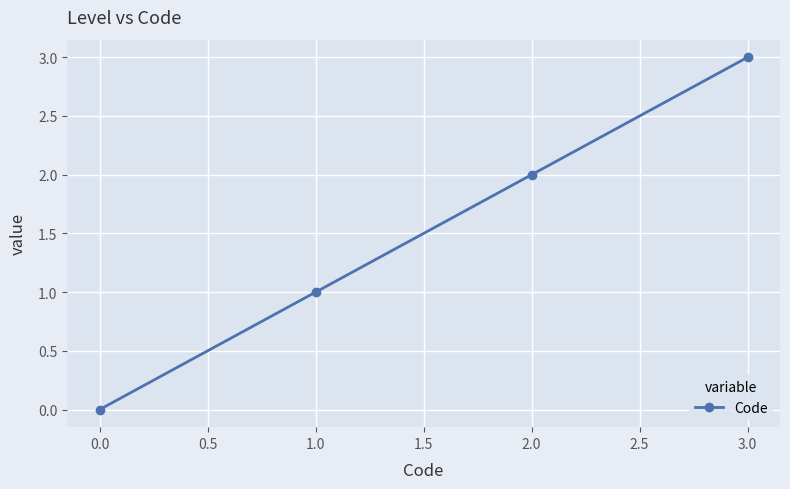

What is the label of the 2nd point from the right?

2.0